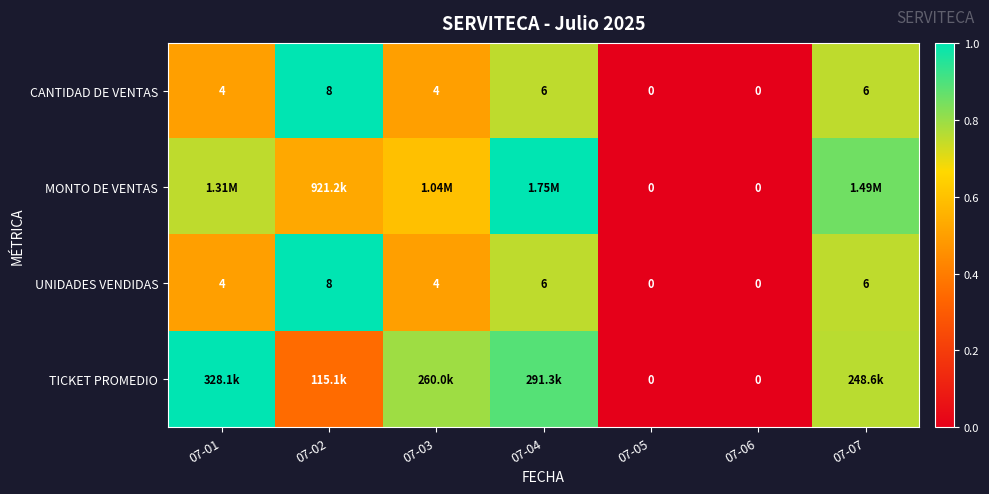

True or false: CANTIDAD DE VENTAS has a value of 0.3 at 07-07.

False